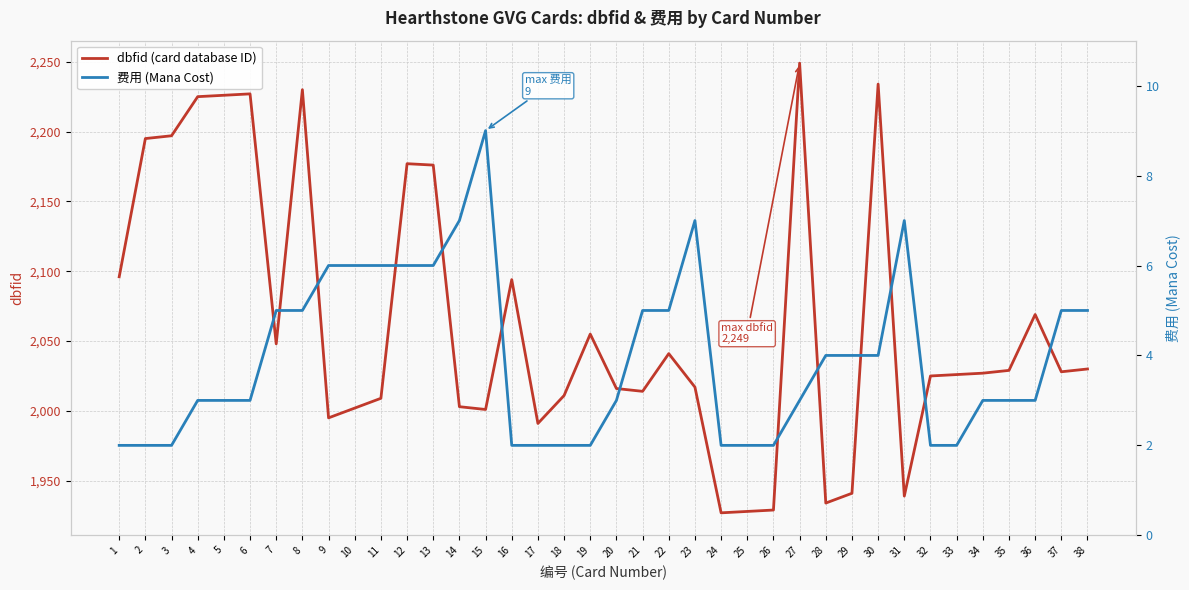

The dbfid (card database ID) series shows 475 at 23. True or false?

False